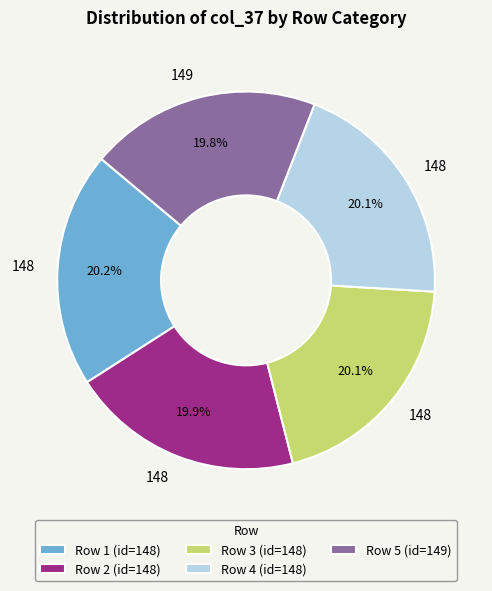

The Row 2 slice represents 20% of the pie. True or false?

True